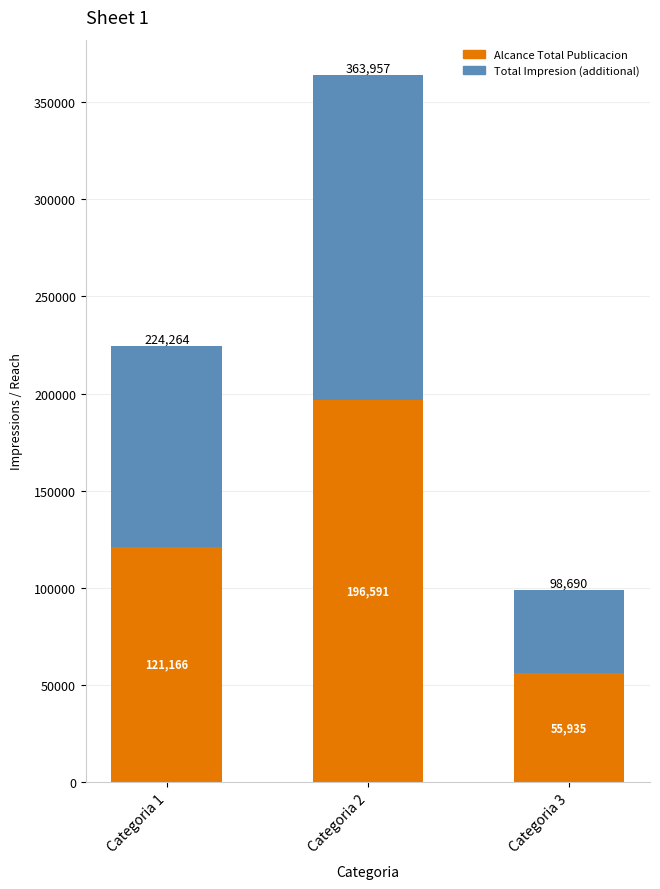

Reading right to left, list the values for the Alcance Total Publicacion series.

Categoria 3=55935	Categoria 2=196591	Categoria 1=121166